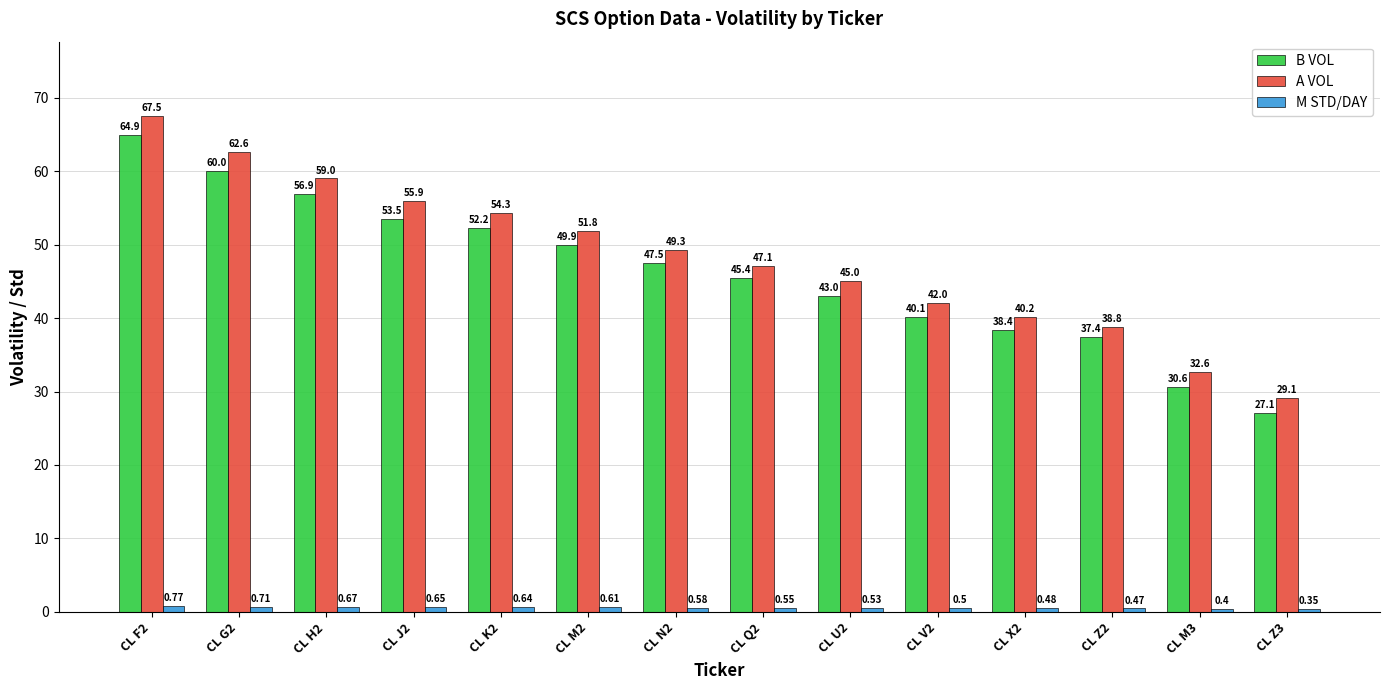

True or false: B VOL has a value of 45.4 at CL Q2.

True